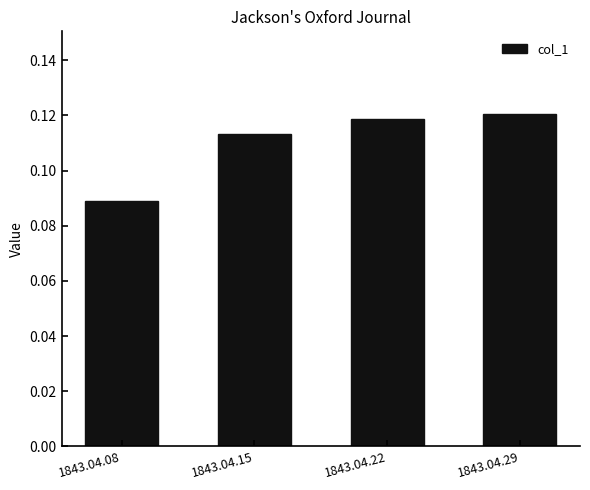

List the labels in order of value, smallest first.

1843.04.08, 1843.04.15, 1843.04.22, 1843.04.29